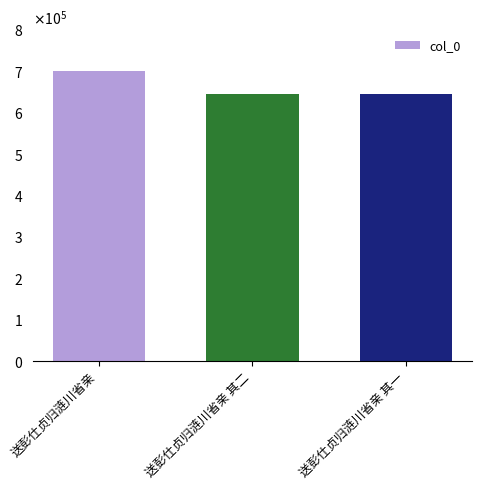

Does the chart contain any negative values?

No